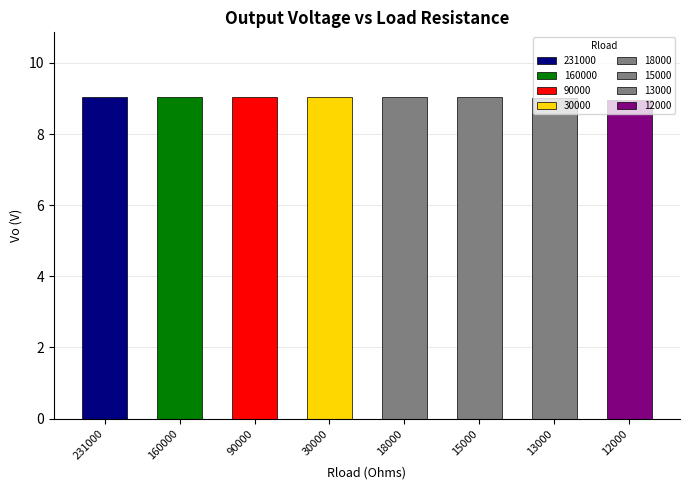

What is the sum of the values at 18000 and 12000?

18.0